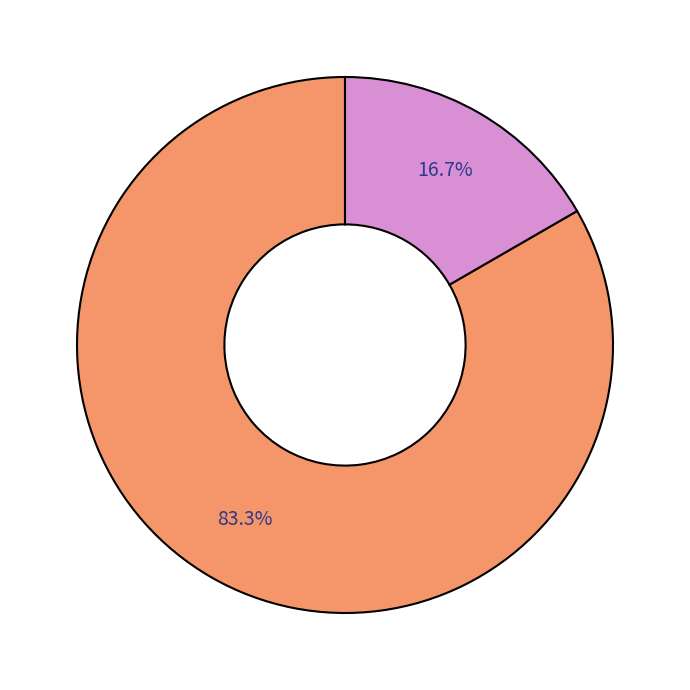

Is there a majority slice in this chart?

Yes